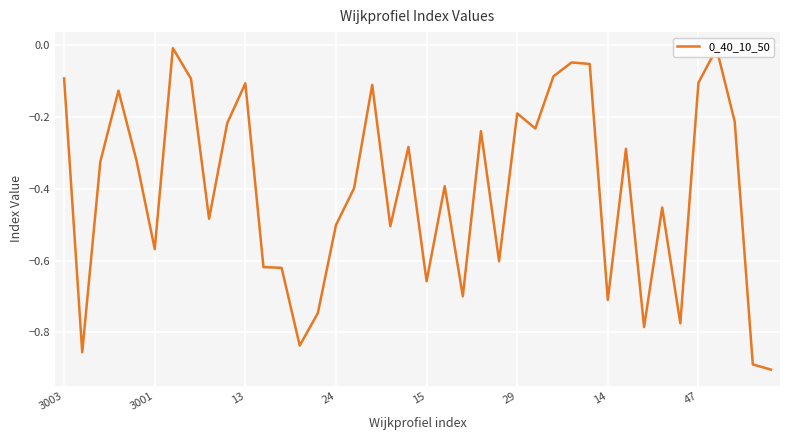

What is the difference between the maximum and minimum values?

0.9